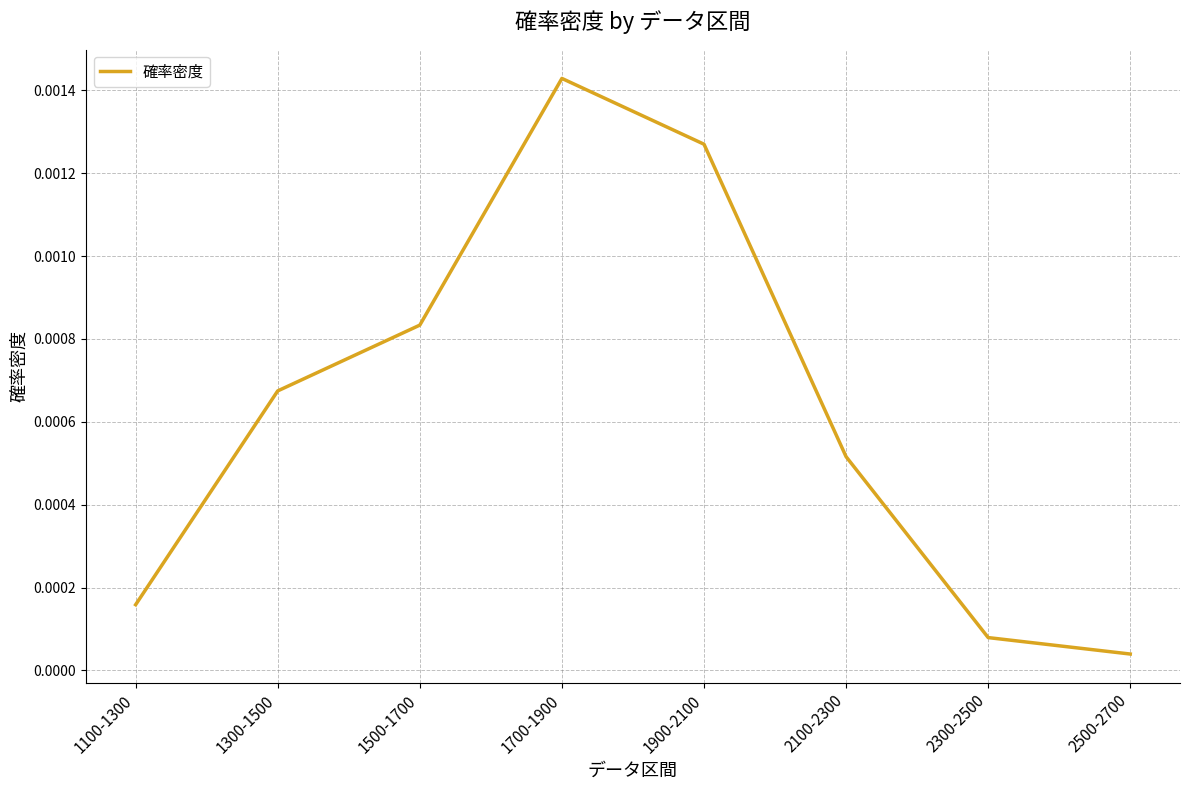

At which label is the value closest to 0?

2500-2700